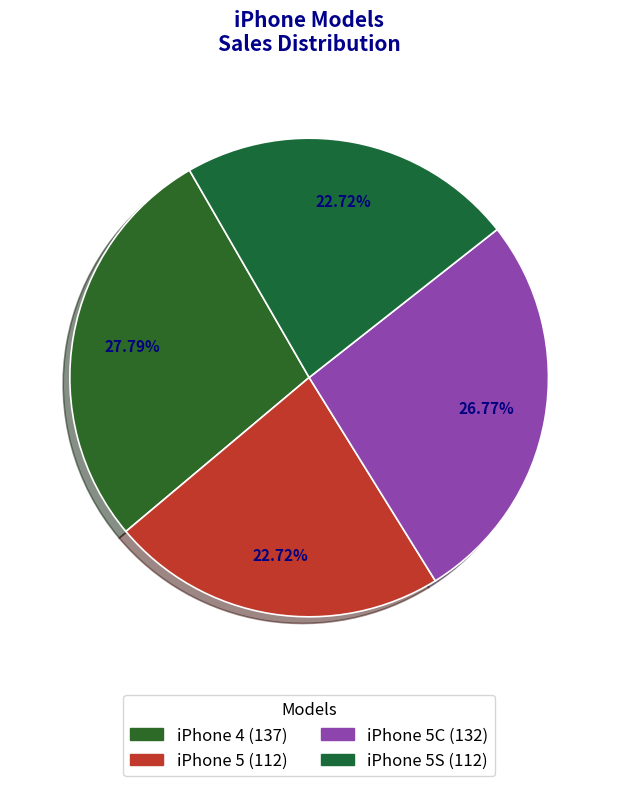

Rank the categories by value from lowest to highest.

iPhone 5, iPhone 5S, iPhone 5C, iPhone 4